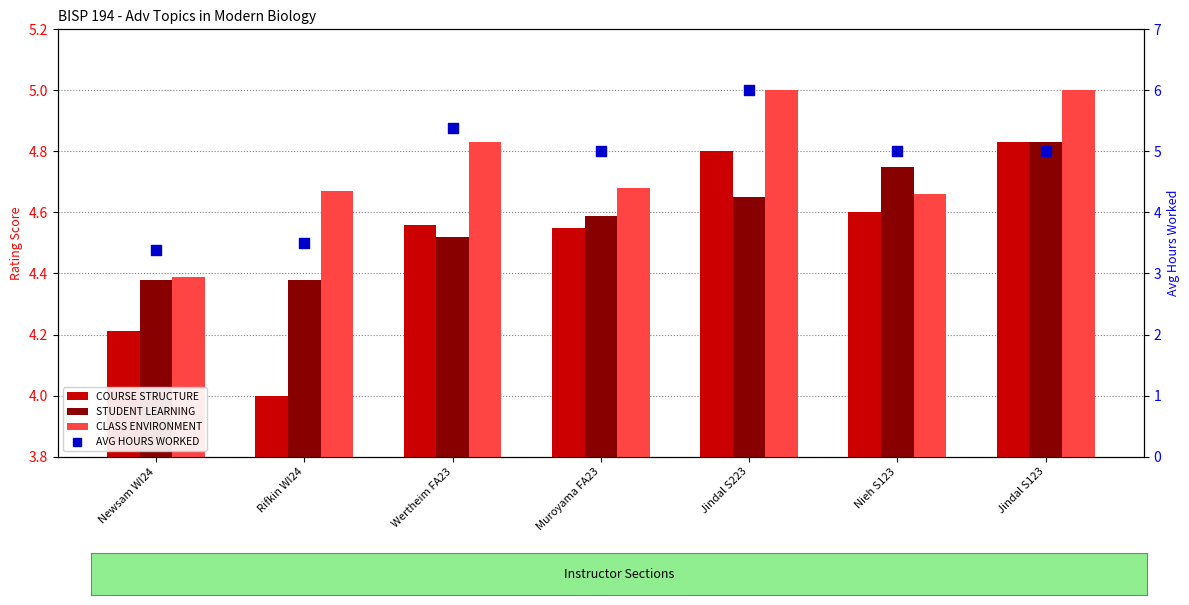

What are all the series names shown in the legend?

COURSE STRUCTURE, STUDENT LEARNING, CLASS ENVIRONMENT, AVG HOURS WORKED